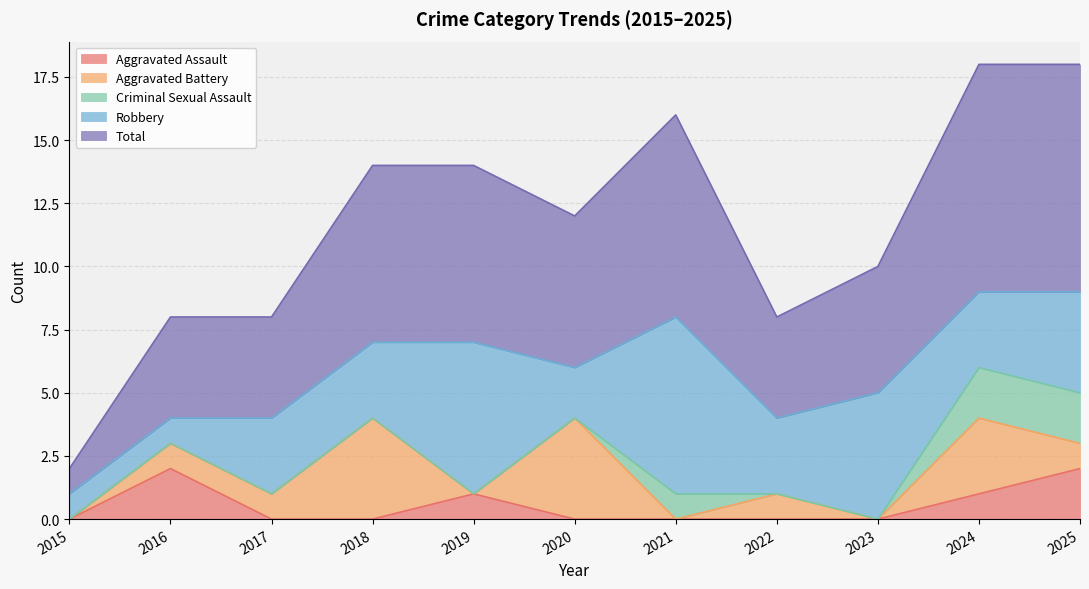

Is the value of Aggravated Battery at 2016 greater than the value of Total at 2017?

No